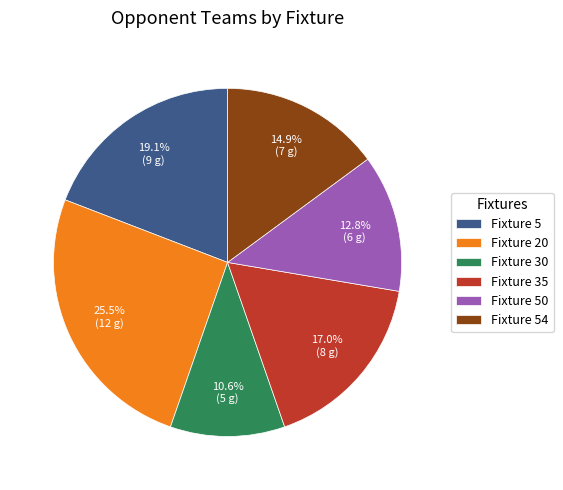

Count the number of slices in the pie.

6